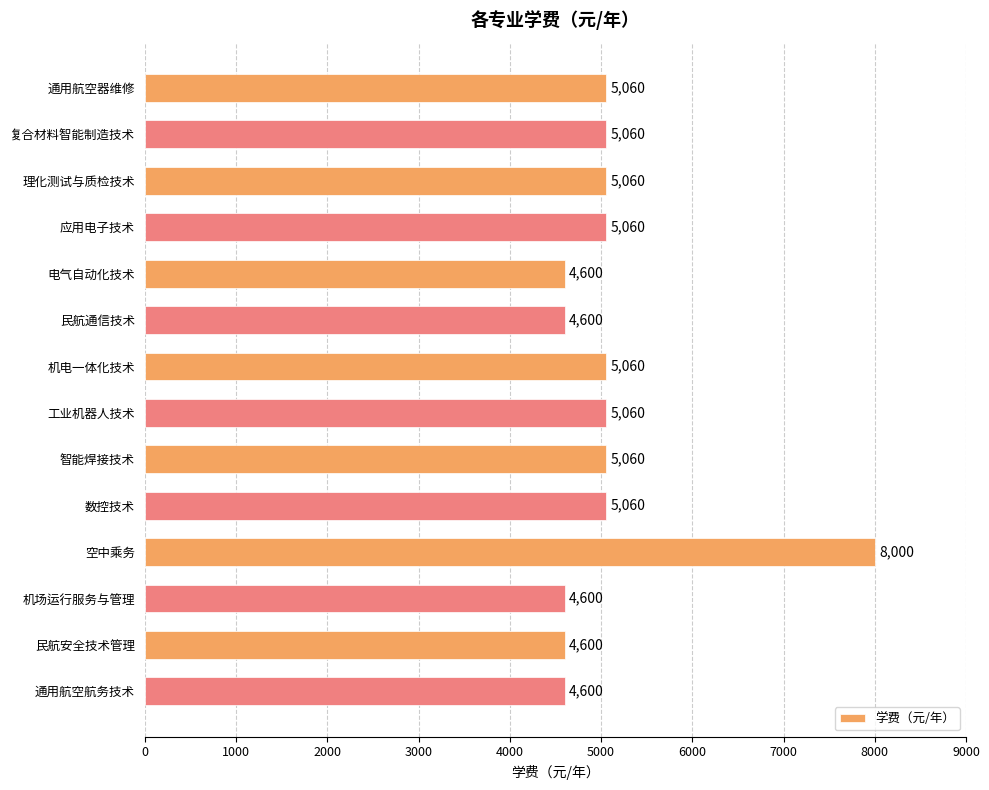

What is the difference between the maximum and minimum values?

3400